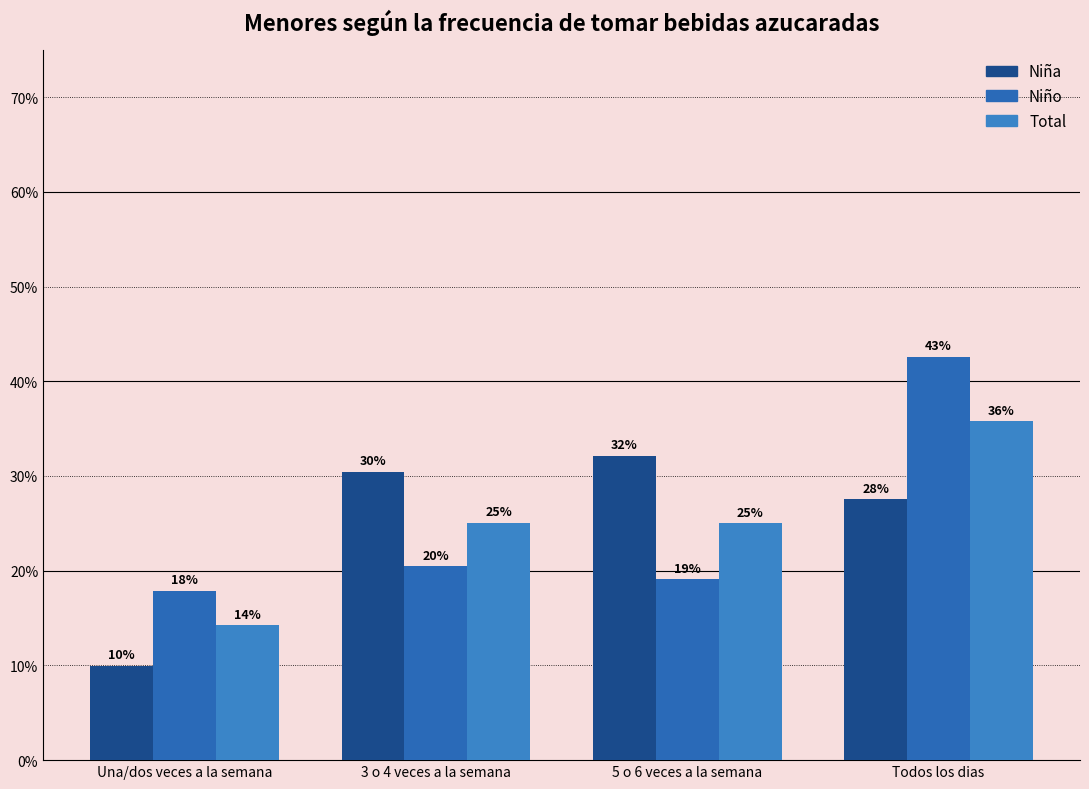

Which series has the widest spread of values?

Niño